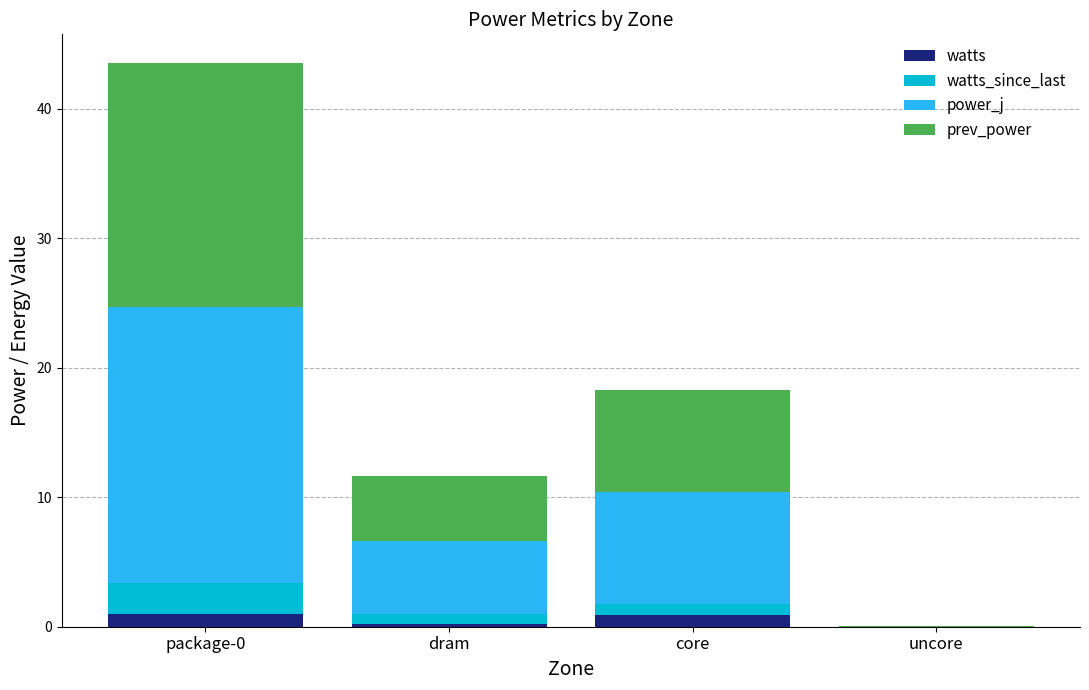

What are all the series names shown in the legend?

watts, watts_since_last, power_j, prev_power